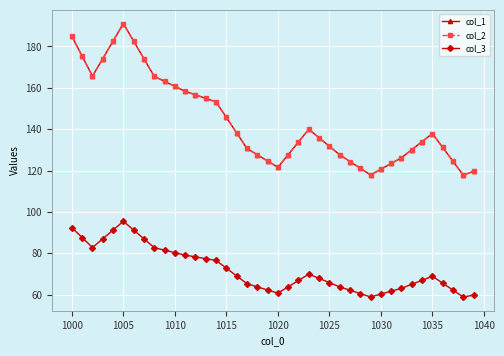

What is the minimum value shown in the chart?

58.9